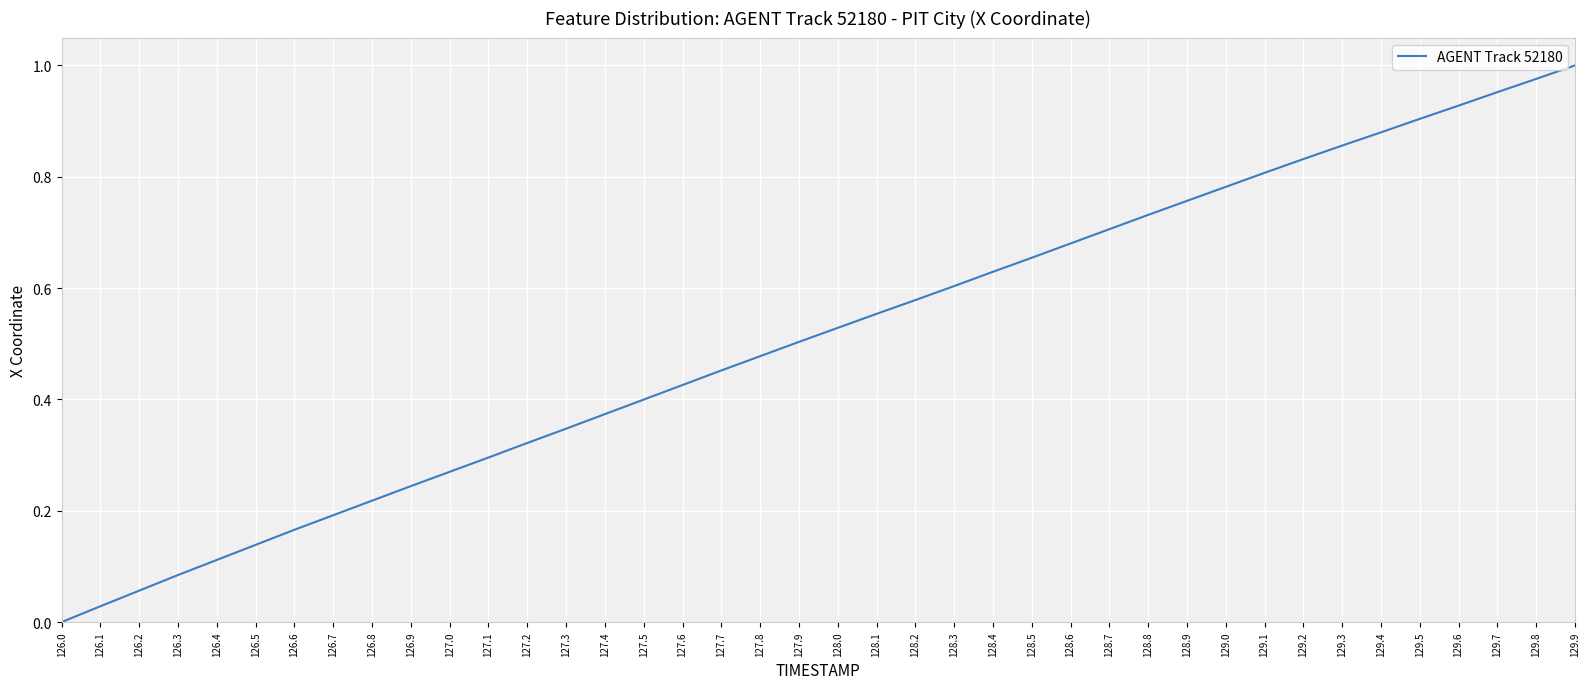

The value at 129.1 is 0.5. True or false?

False